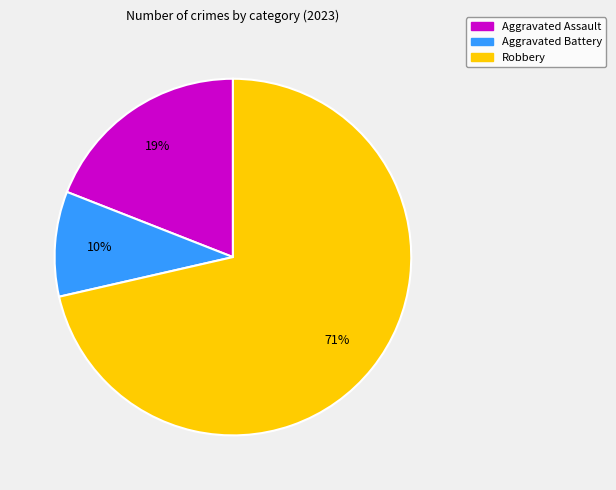

Does any single category account for the majority?

Yes